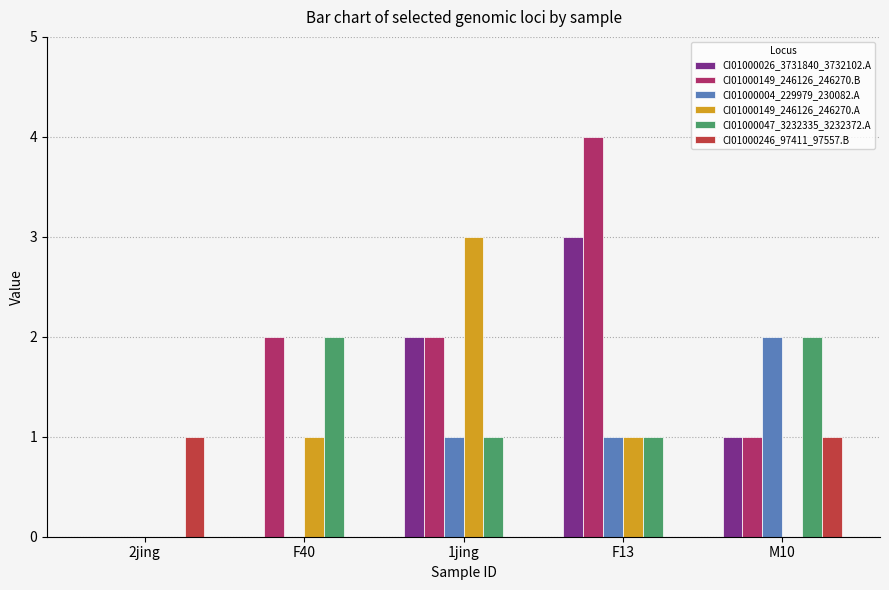

Are the bars horizontal?

No